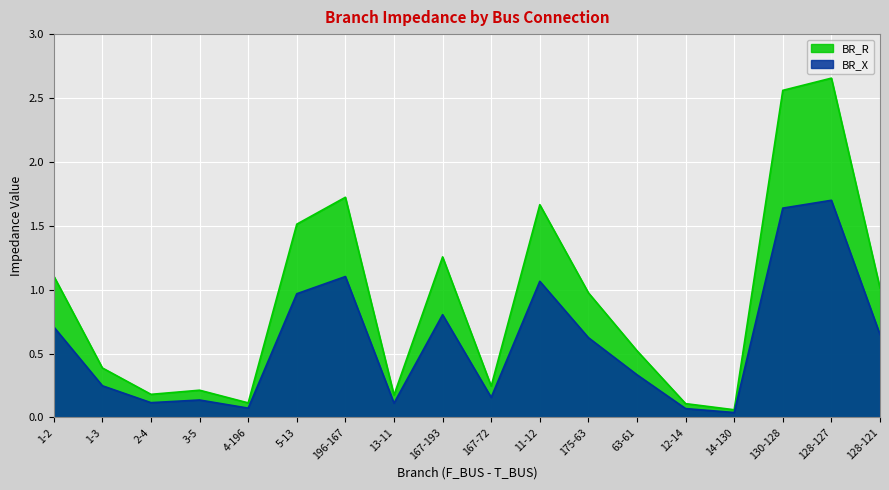

What are all the series names shown in the legend?

BR_R, BR_X